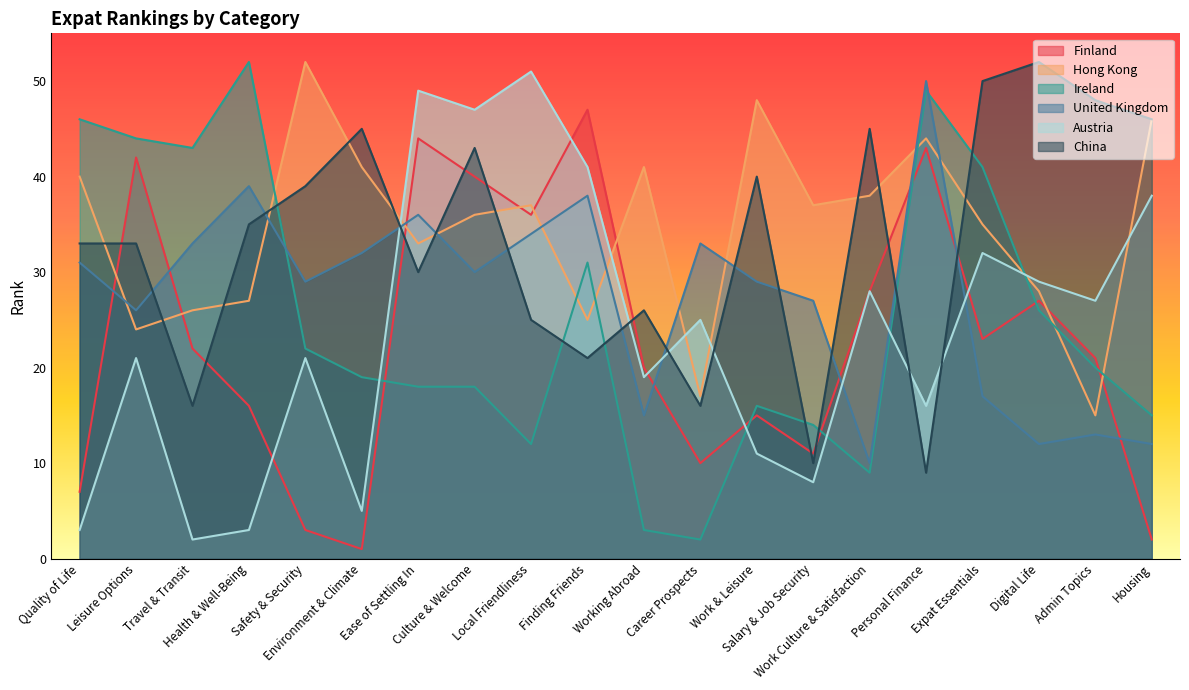

Which series changed the most between Work & Leisure and Admin Topics?

Hong Kong